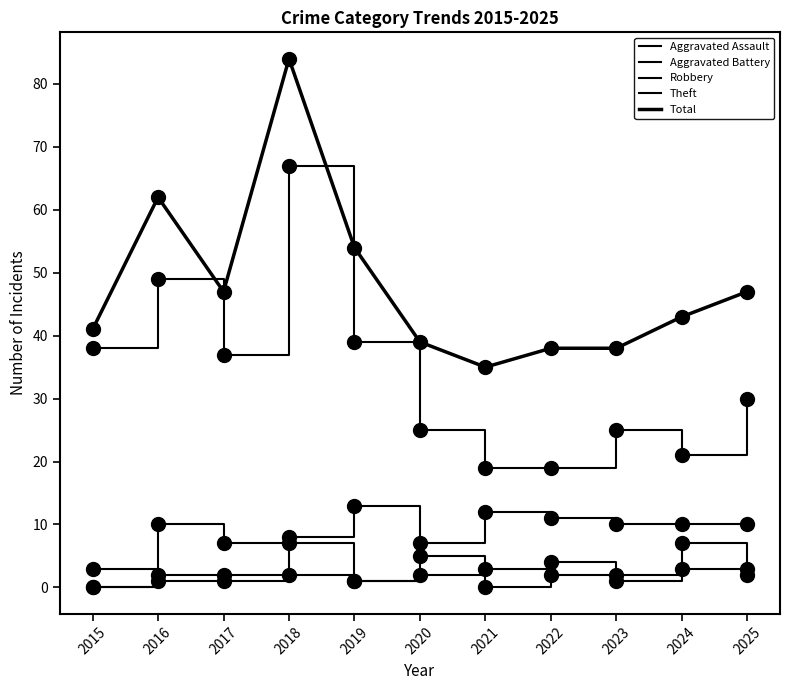

At which category does the chart reach its peak across all series?

2018